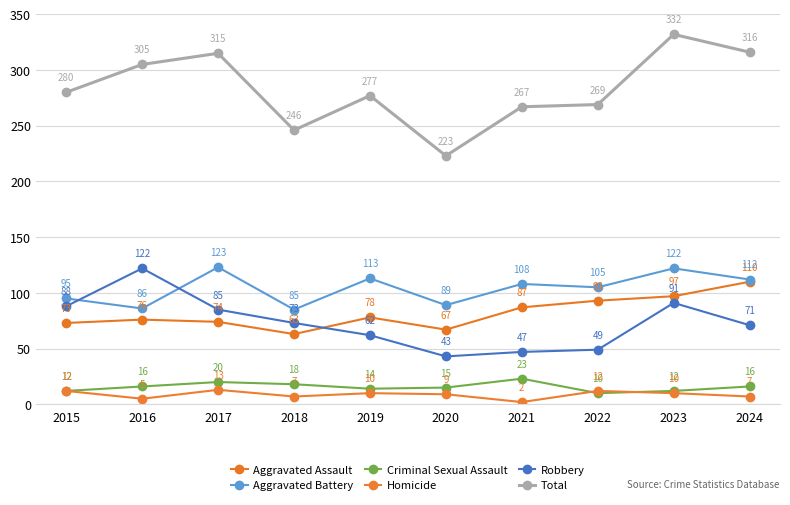

Reading left to right, transcribe all the data shown in this chart.

Aggravated Assault: 2015=73	2016=76	2017=74	2018=63	2019=78	2020=67	2021=87	2022=93	2023=97	2024=110
Aggravated Battery: 2015=95	2016=86	2017=123	2018=85	2019=113	2020=89	2021=108	2022=105	2023=122	2024=112
Criminal Sexual Assault: 2015=12	2016=16	2017=20	2018=18	2019=14	2020=15	2021=23	2022=10	2023=12	2024=16
Homicide: 2015=12	2016=5	2017=13	2018=7	2019=10	2020=9	2021=2	2022=12	2023=10	2024=7
Robbery: 2015=88	2016=122	2017=85	2018=73	2019=62	2020=43	2021=47	2022=49	2023=91	2024=71
Total: 2015=280	2016=305	2017=315	2018=246	2019=277	2020=223	2021=267	2022=269	2023=332	2024=316